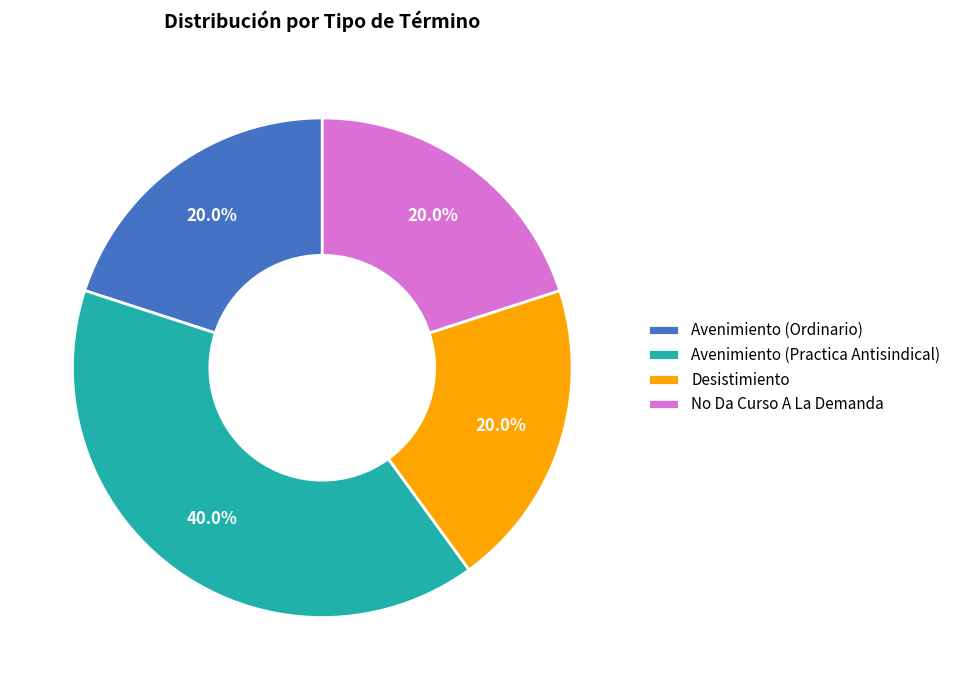

Does Avenimiento (Ordinario) account for over 50% of the chart?

No